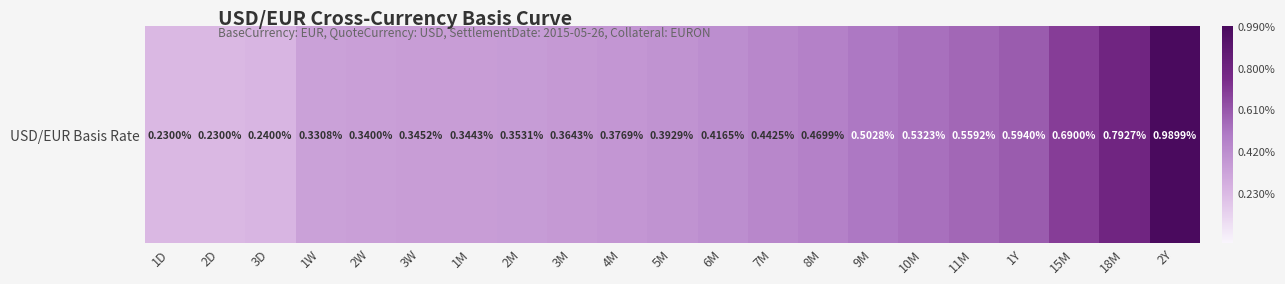

Between 1W and 7M, which is larger?

7M